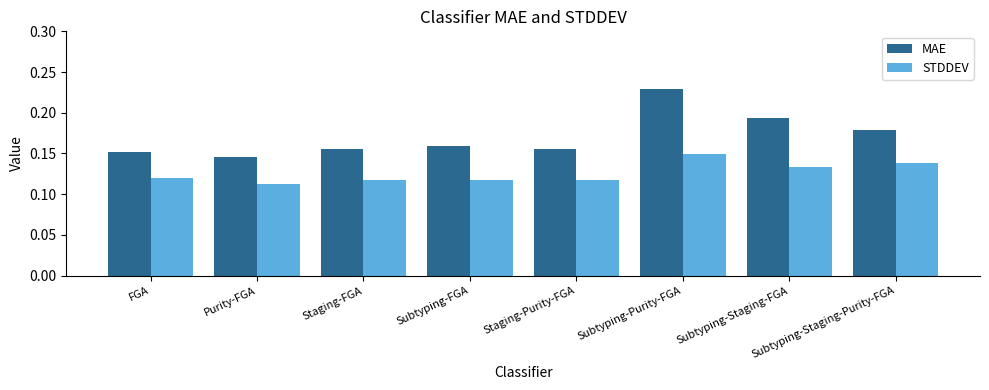

What are all the series names shown in the legend?

MAE, STDDEV